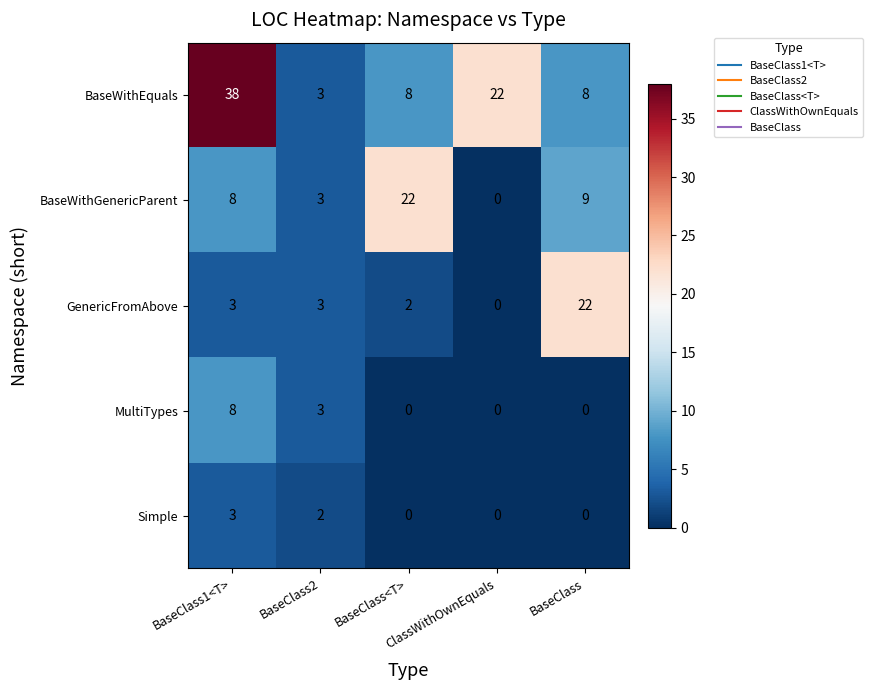

What is the maximum value shown in the chart?

38